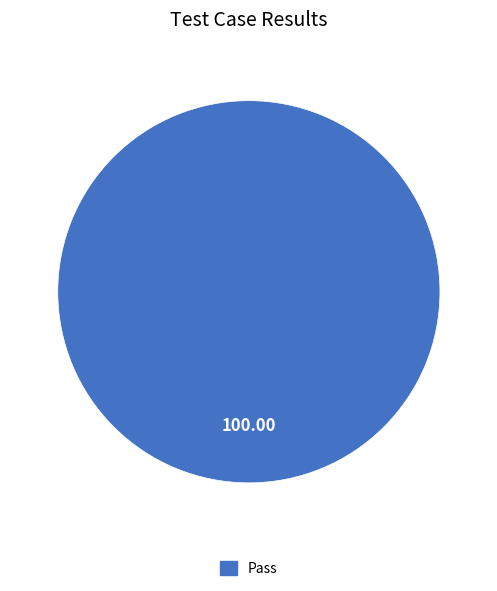

Does any single category account for the majority?

Yes